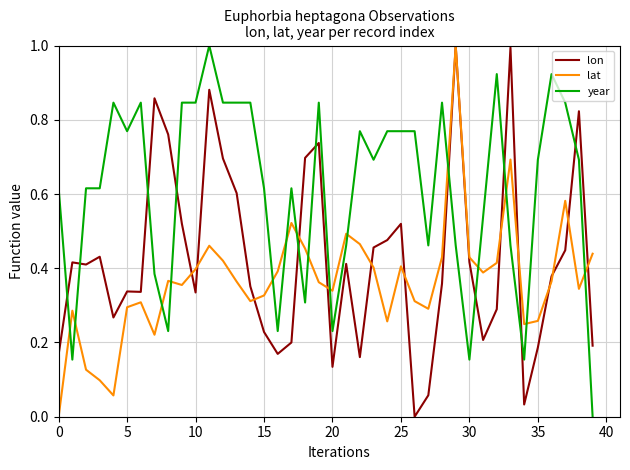

List the series in order of their overall mean, lowest first.

lat, lon, year